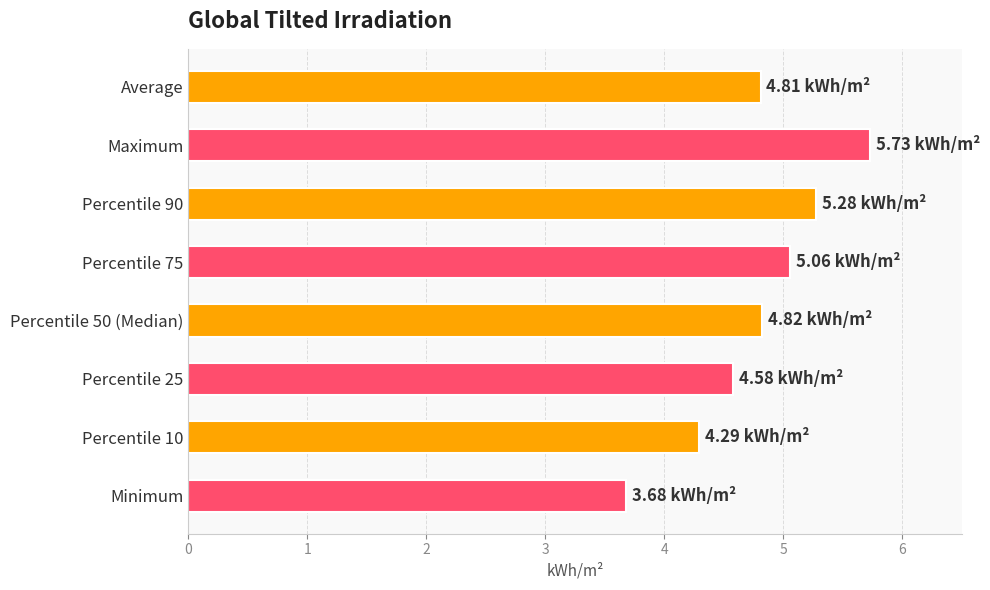

Which category has the highest value across all series?

Maximum